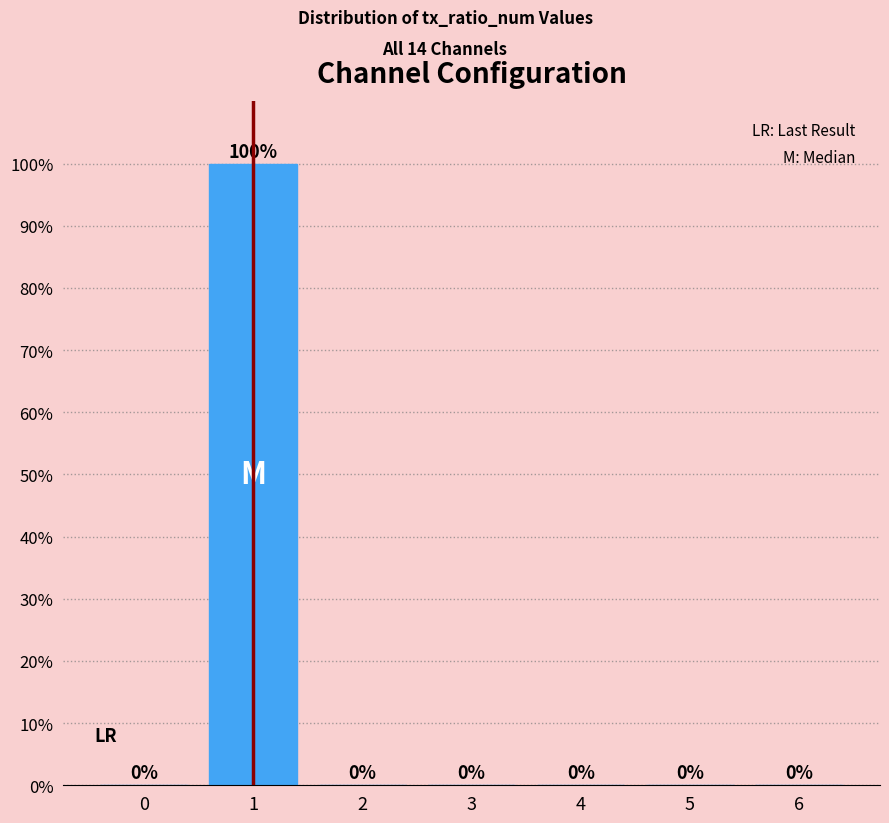

Reading left to right, transcribe all the data shown in this chart.

0=0	1=100	2=0	3=0	4=0	5=0	6=0